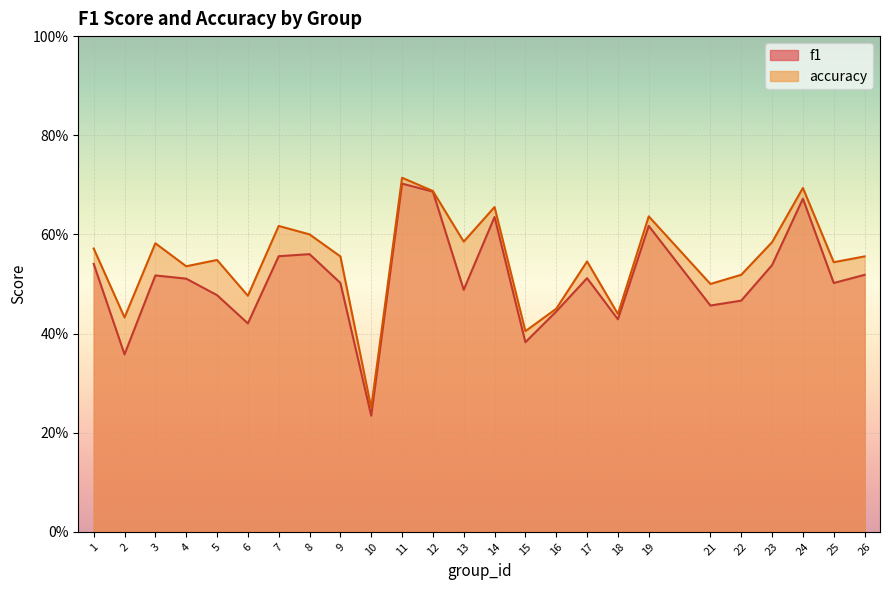

In accuracy, how many points are lower than both neighbors (excluding endpoints)?

9